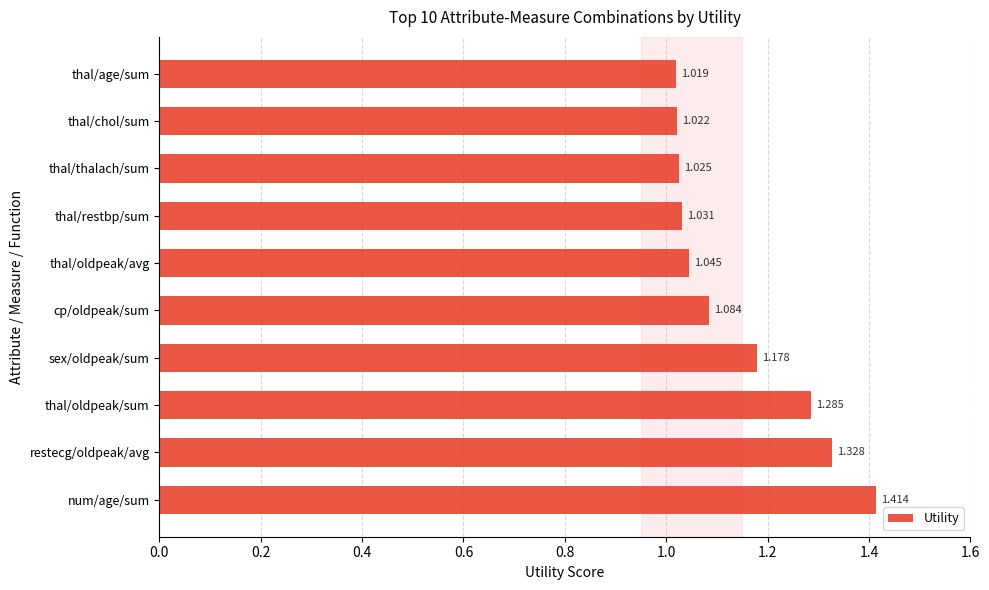

Which has a higher value, thal/age/sum or num/age/sum?

num/age/sum